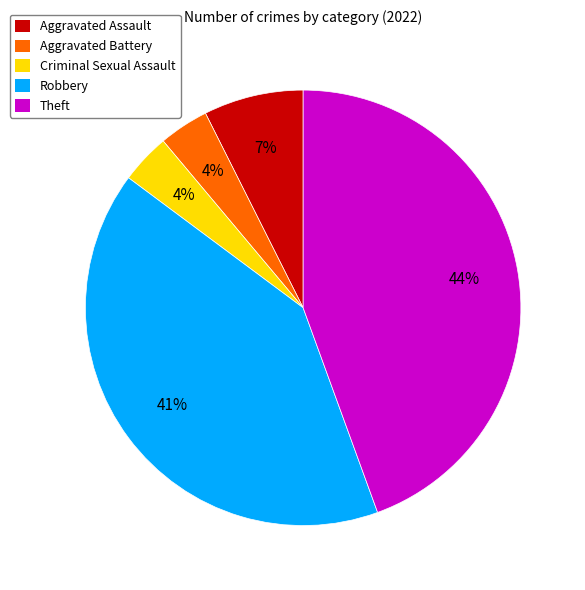

Does Aggravated Assault represent more than half of the total?

No